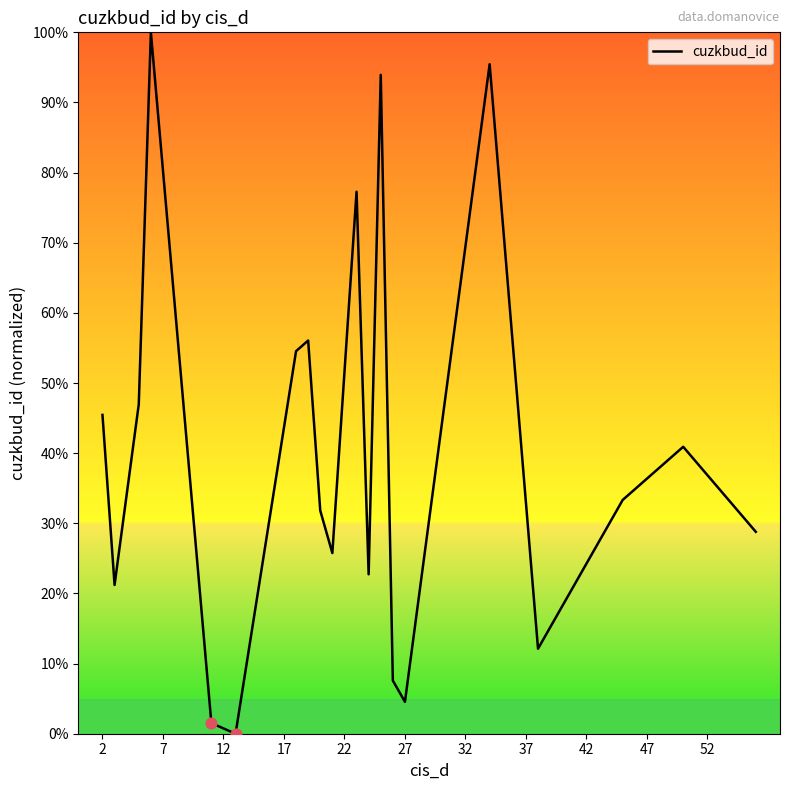

What is the difference between the maximum and minimum values?

100.0